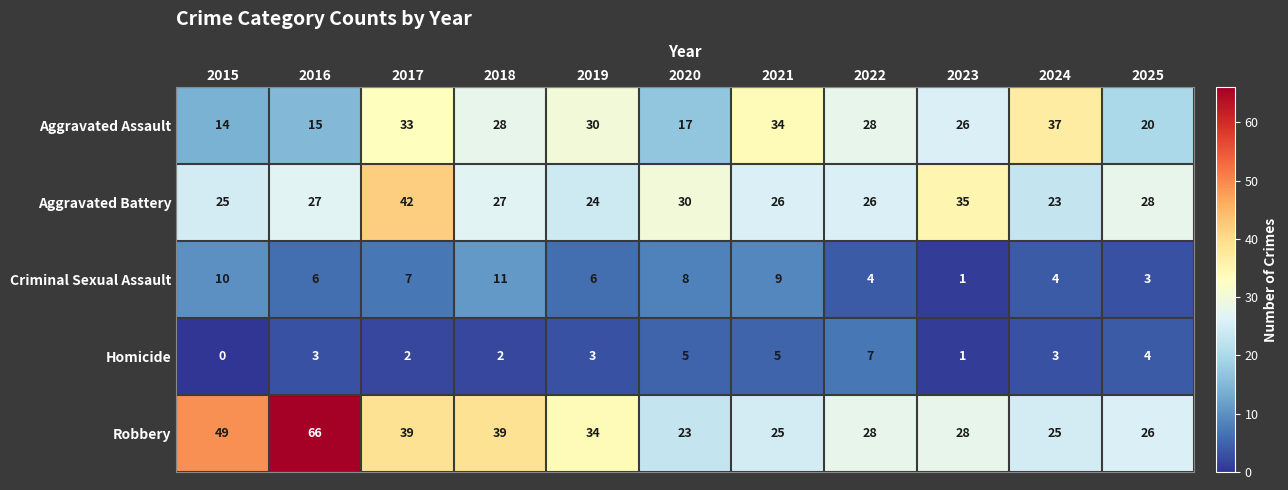

What is the total value across all series at 2023?

91